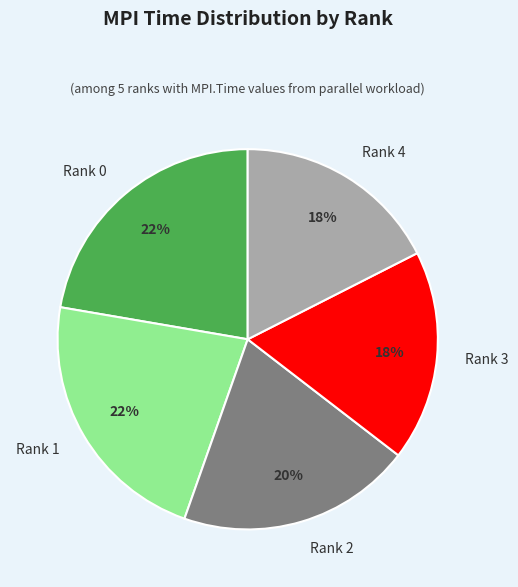

How many segments does this pie chart have?

5